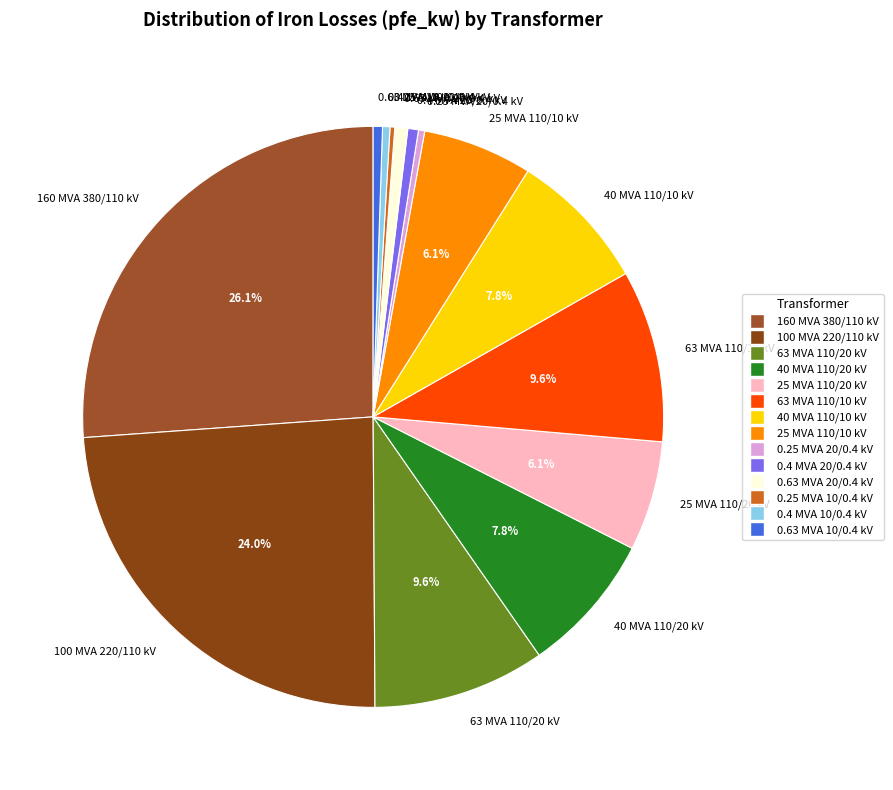

Which slice is the largest?

160 MVA 380/110 kV